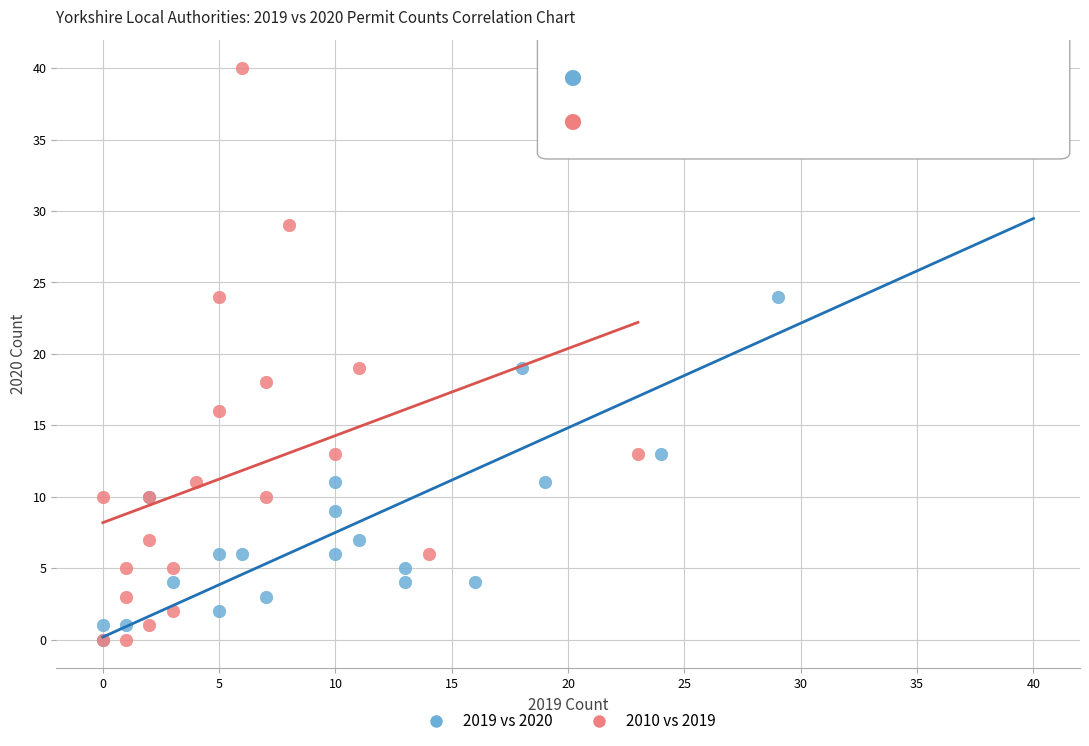

Which series reaches the maximum Y coordinate?

2010 vs 2019